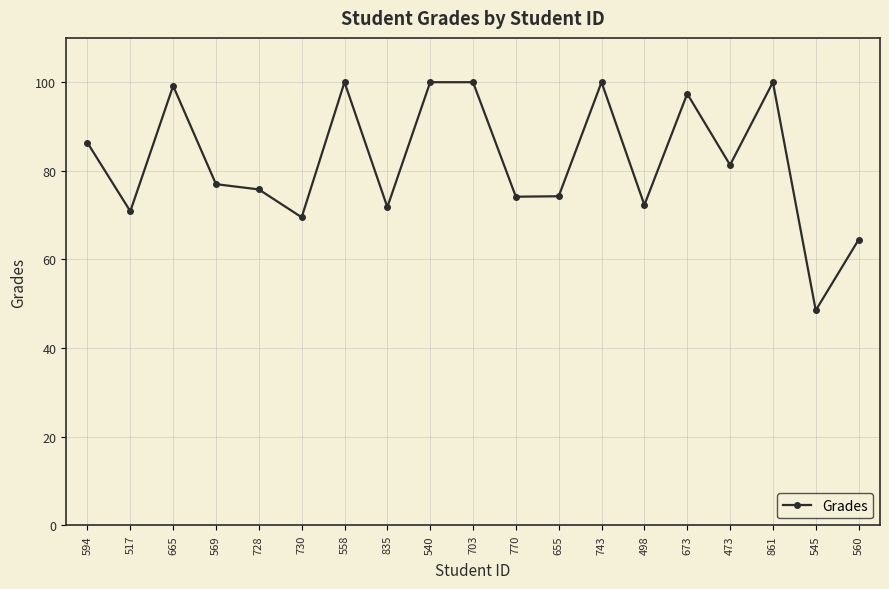

Which has a higher value, 540 or 594?

540